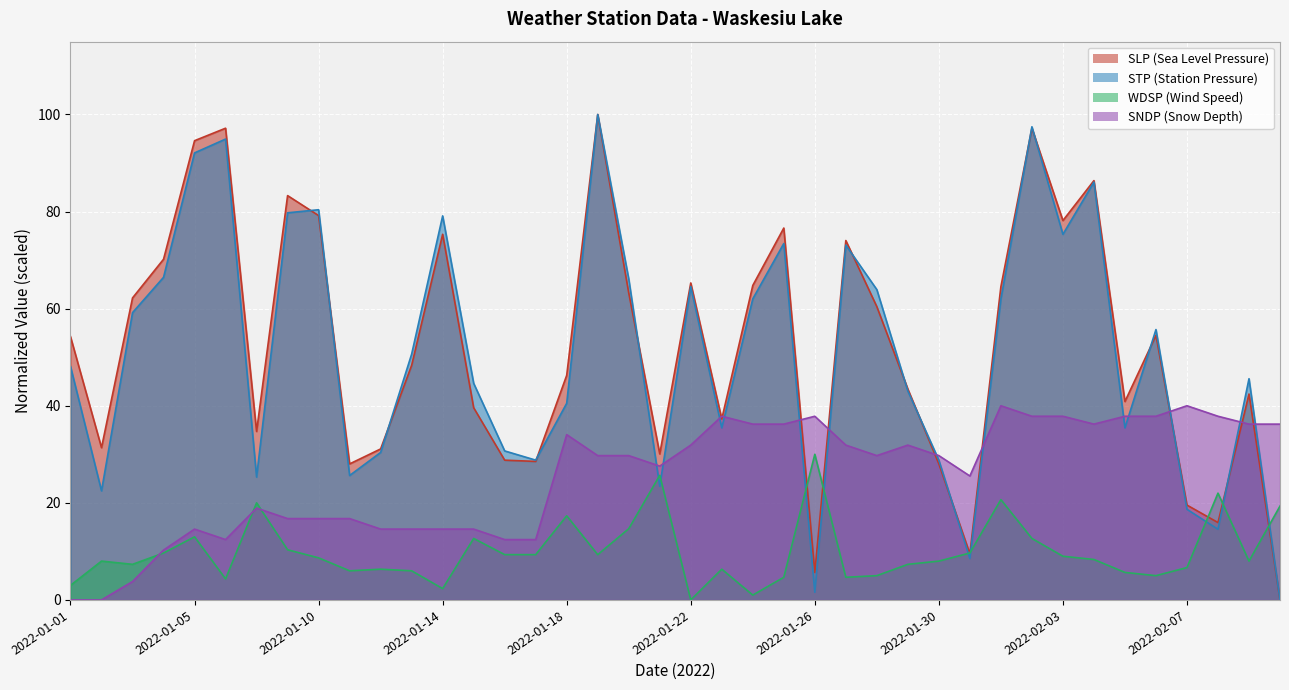

What is the spread (max minus min) of values at 2022-01-21?

6.7